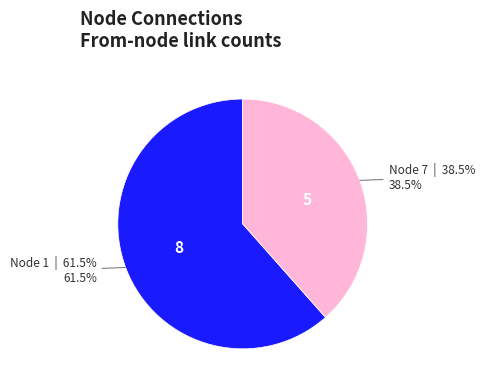

How many segments does this pie chart have?

2